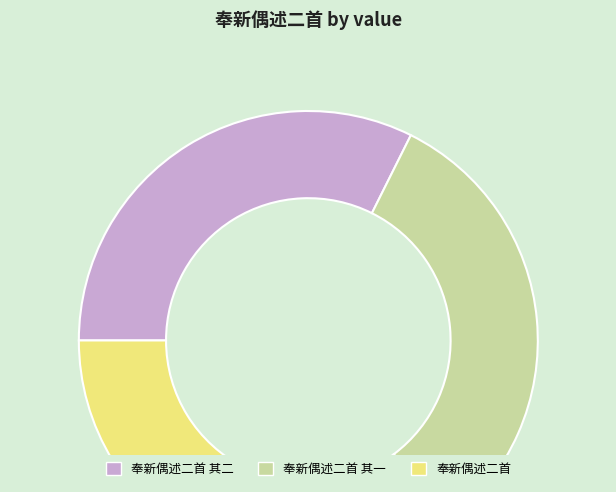

Is 奉新偶述二首 其一 the majority of the pie?

No